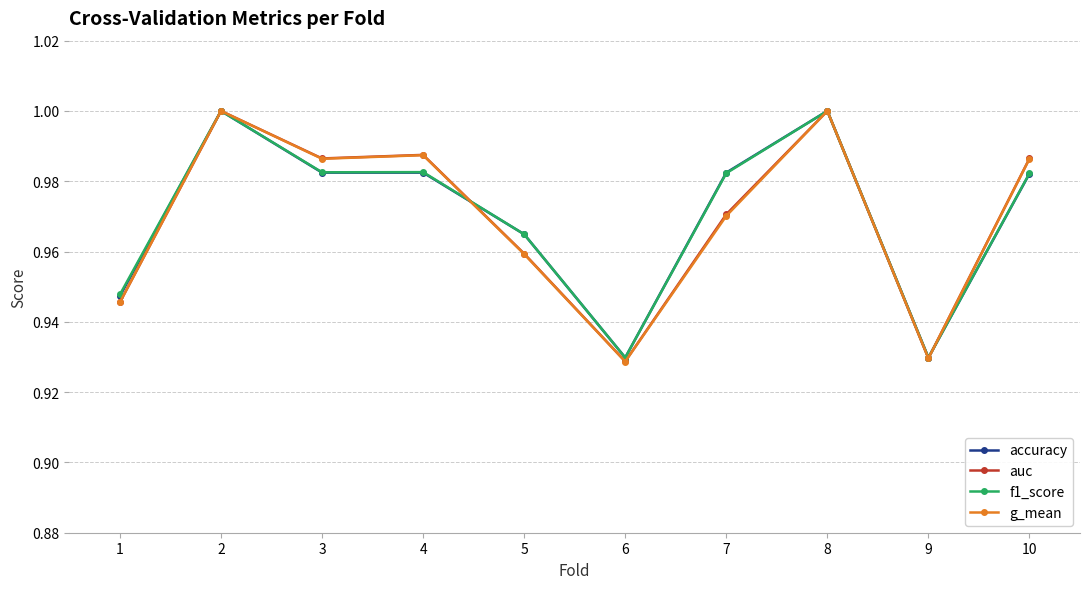

How many series are shown in this chart?

4